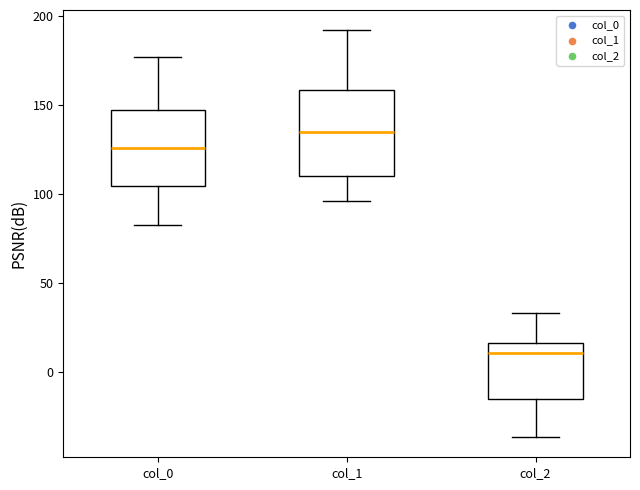

Reading left to right, read every box against the y-axis: the position of its median line, the range the box covers, and the ends of its whiskers. The values are not printed on the chart, so give them approximately, as read against the axis.

col_0: median 125, box 105 to 150, whiskers 85 to 175
col_1: median 135, box 110 to 160, whiskers 95 to 190
col_2: median 10, box -15 to 15, whiskers -35 to 35